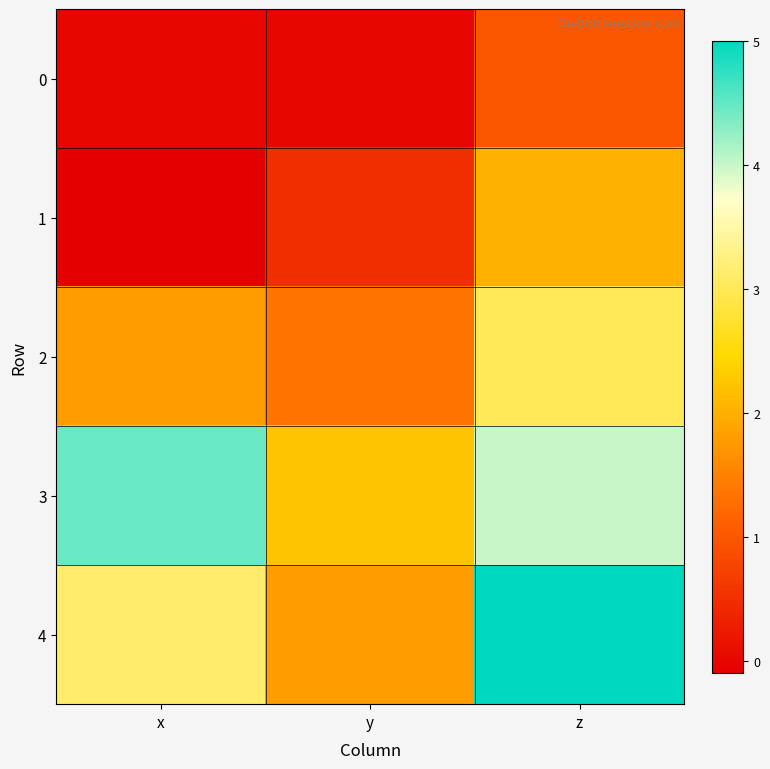

Which series has the widest spread of values?

4